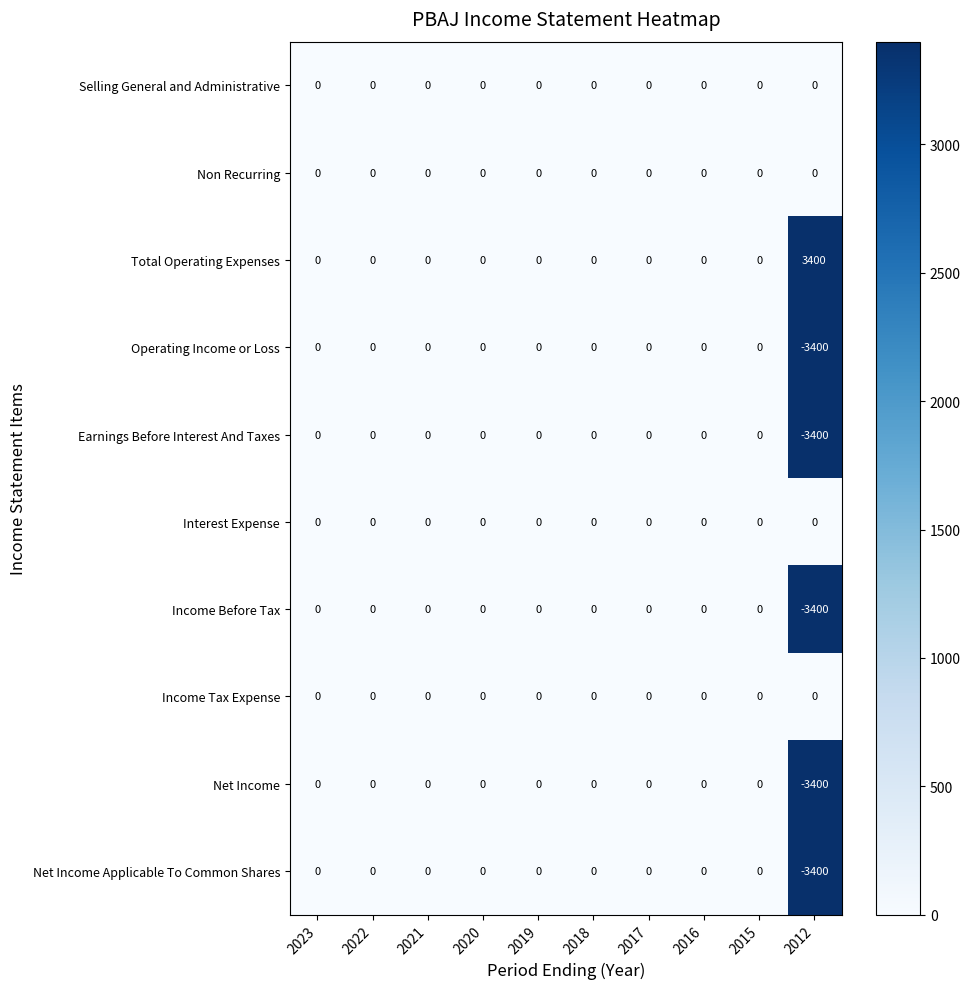

How many data points does each series have?

10